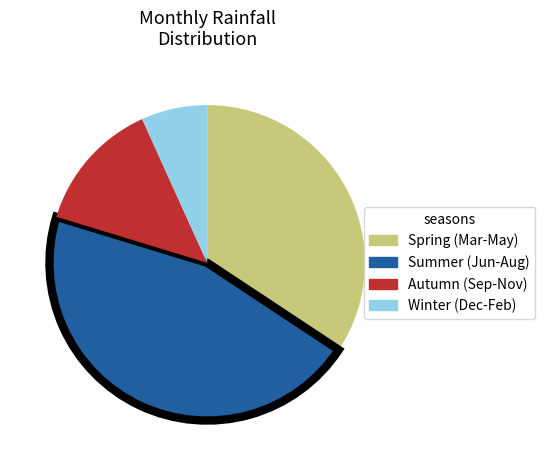

Rank the categories by value from highest to lowest.

Summer (Jun-Aug), Spring (Mar-May), Autumn (Sep-Nov), Winter (Dec-Feb)